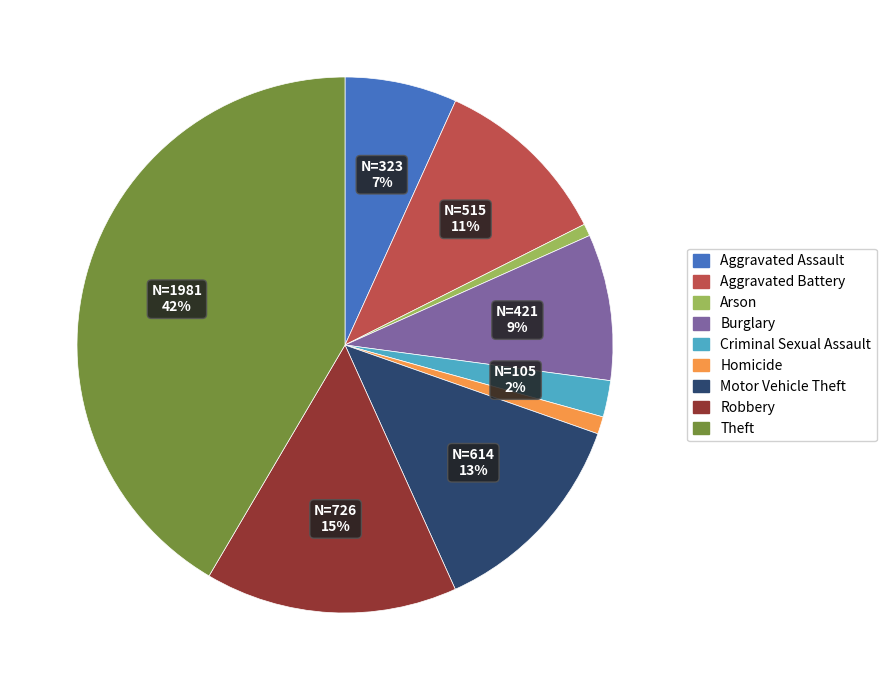

Does Aggravated Battery account for over 50% of the chart?

No